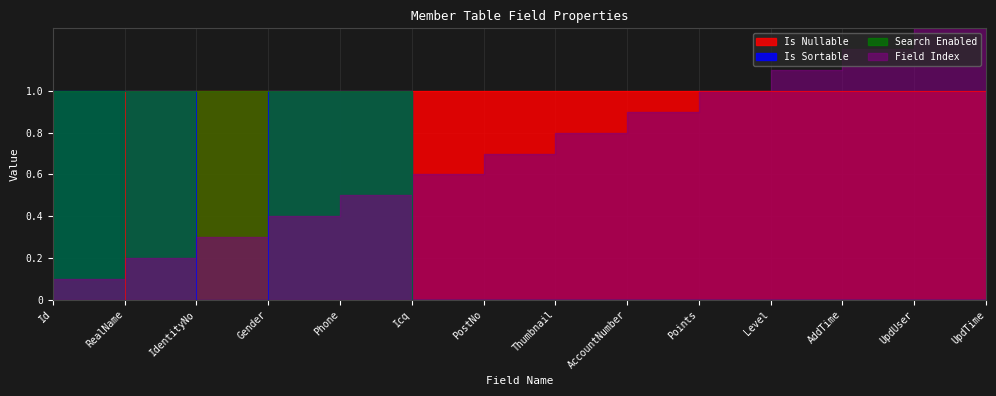

What is the greatest value displayed?

1